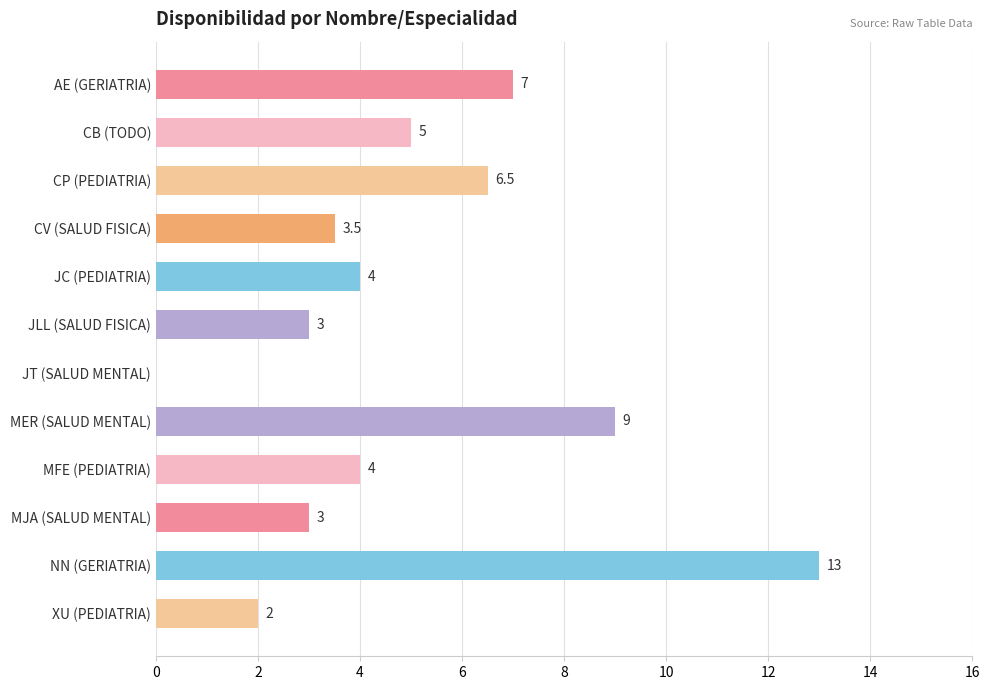

How many values are above zero?

11